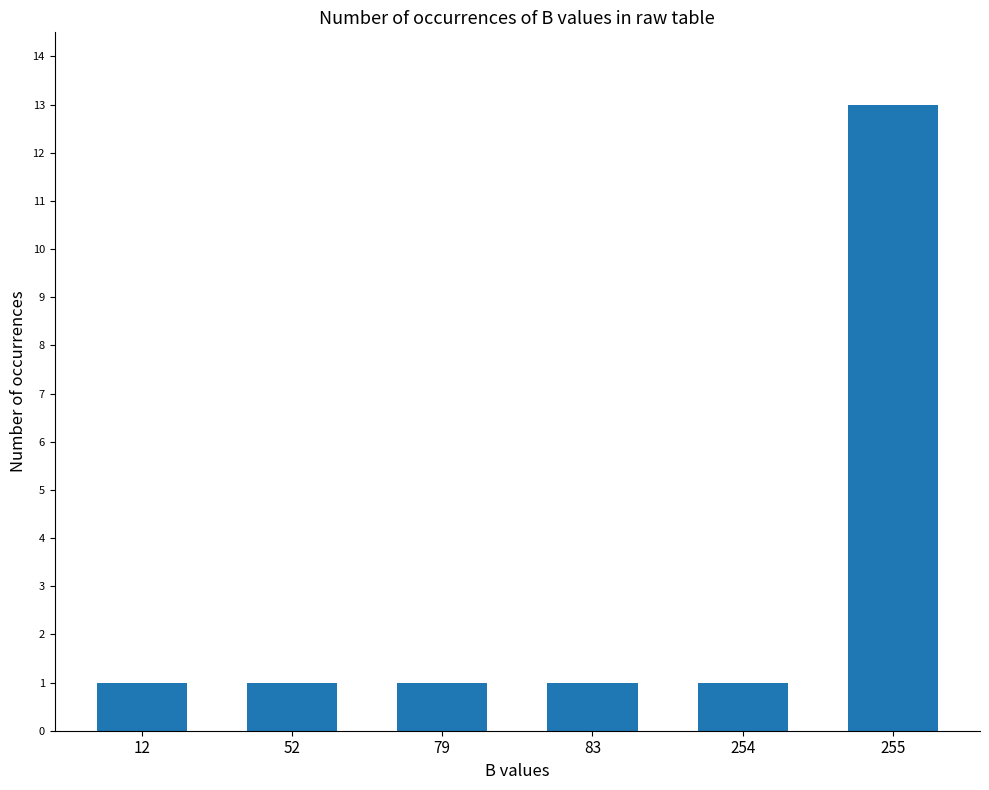

Approximately how many times larger is the value at 254 compared to 255?

0.1